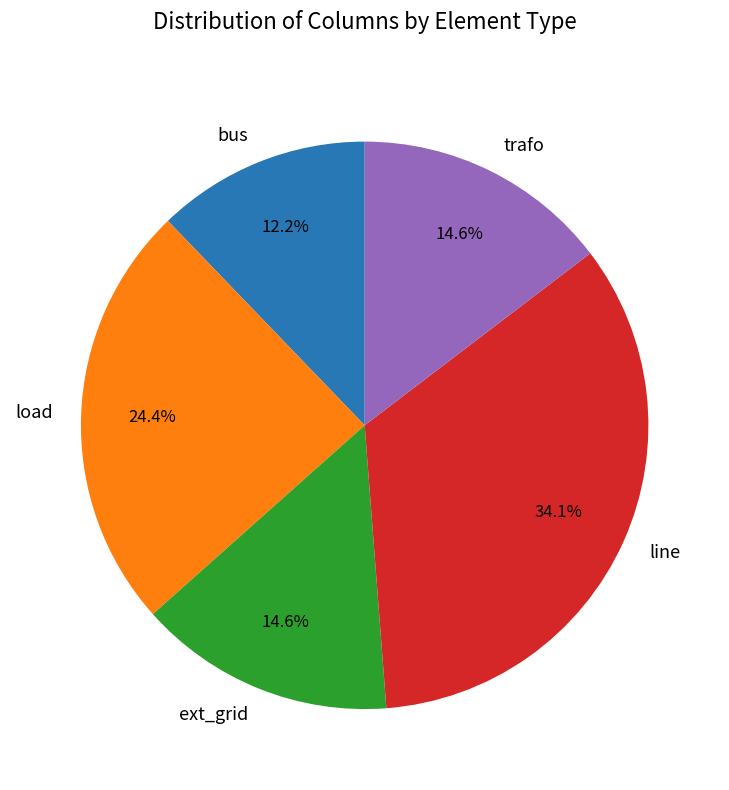

How many slices are in this pie chart?

5